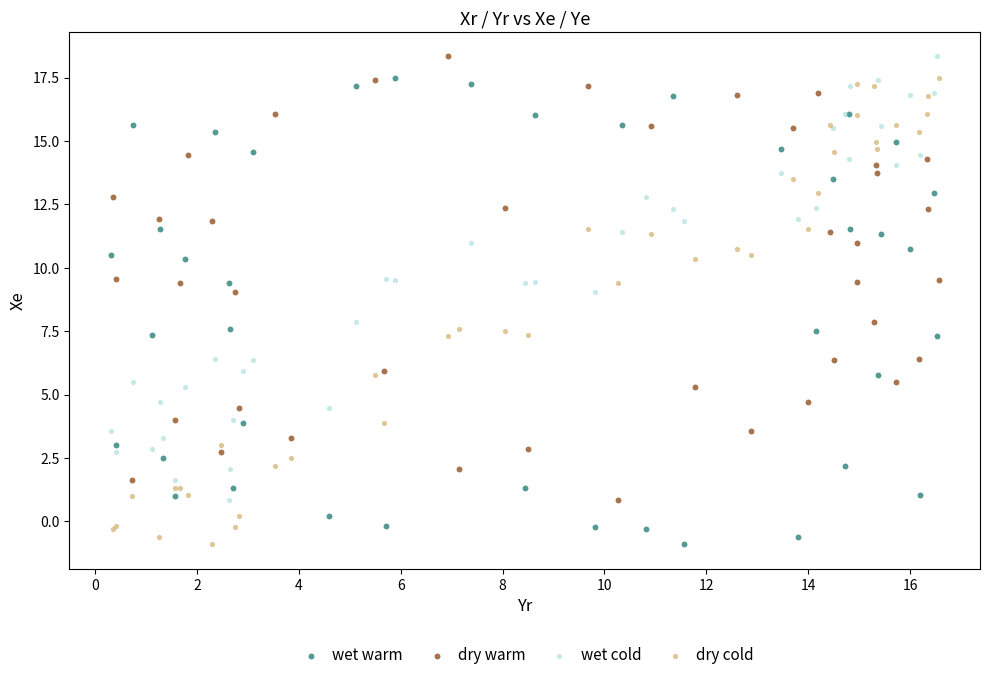

What are all the series names shown in the legend?

wet warm, dry warm, wet cold, dry cold